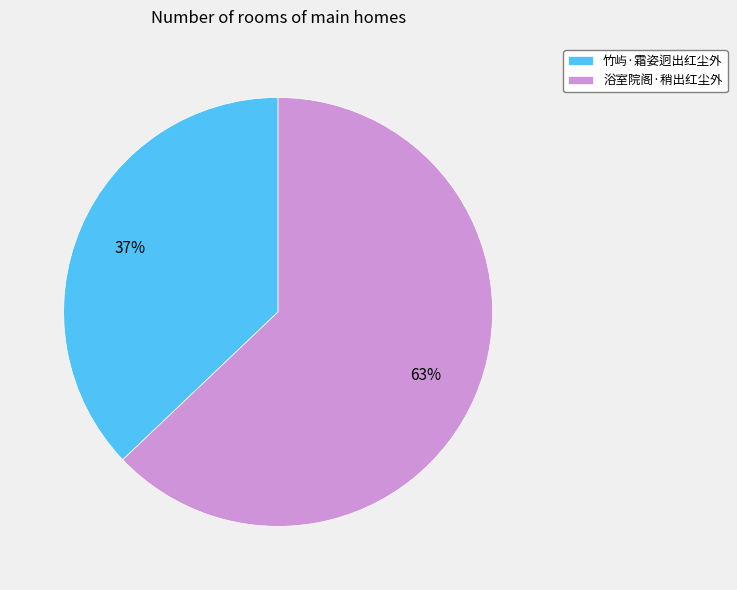

What is the ratio of the value at 竹屿·霜姿迥出红尘外 to the value at 浴室院阁·稍出红尘外?

0.6